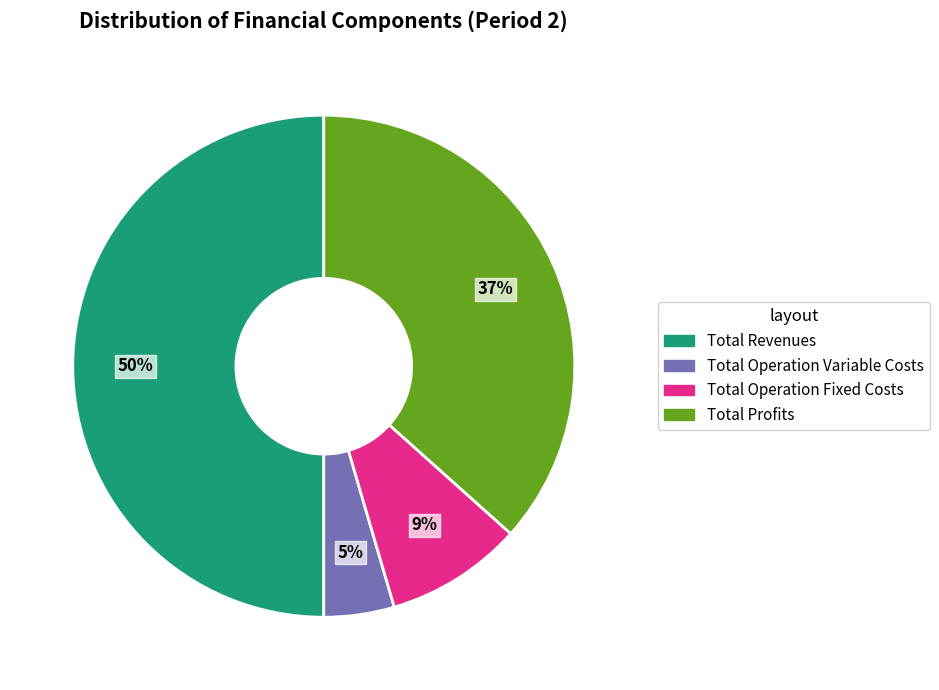

To the nearest percent, what is the average slice percentage?

25%